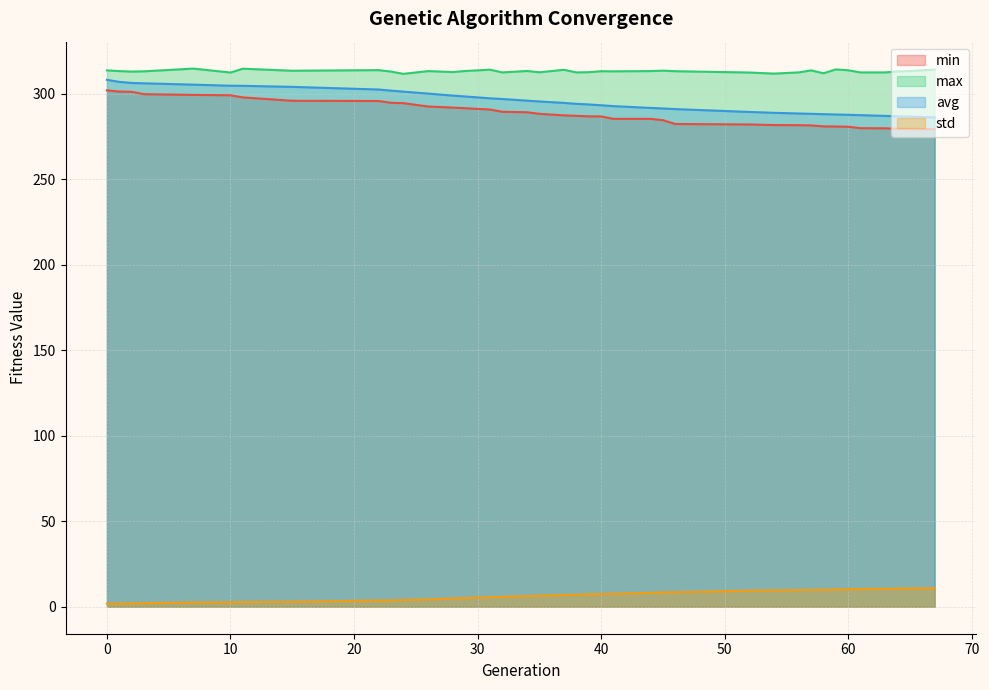

What is the value of the std point at the 38th from the left?

10.7